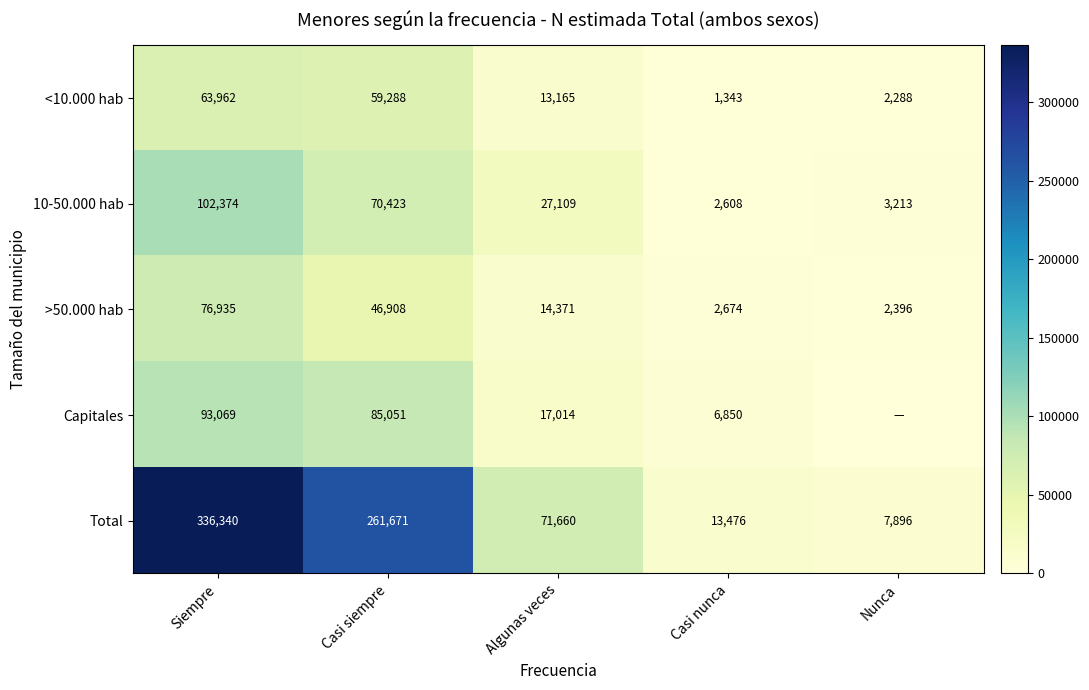

Which category has the lowest value in the <10.000 hab series?

Casi nunca